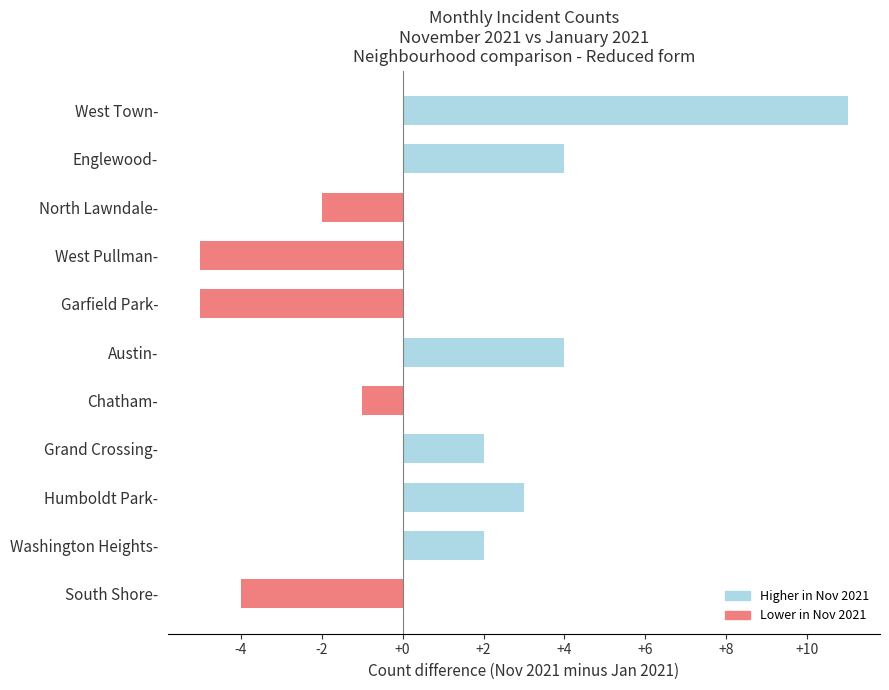

What is the label of the 2nd bar from the top?

Englewood-